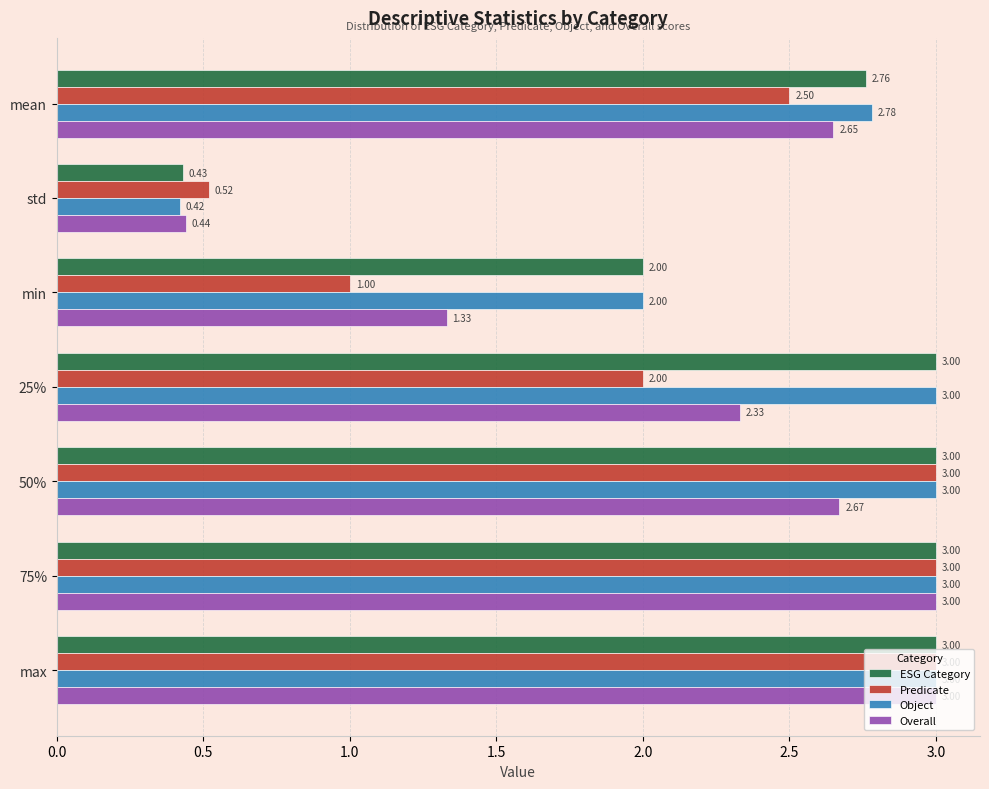

Where is Object nearest to the value 1?

std